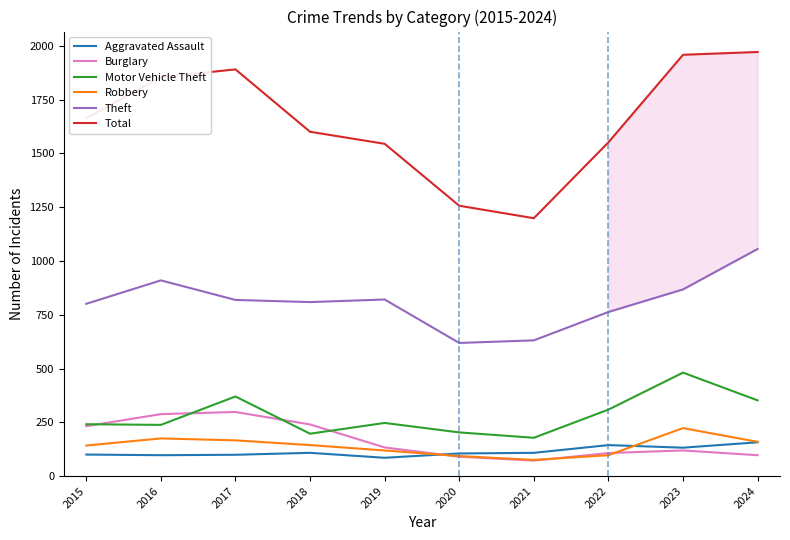

What value does the Motor Vehicle Theft series have at 2021, to the nearest 5?

180